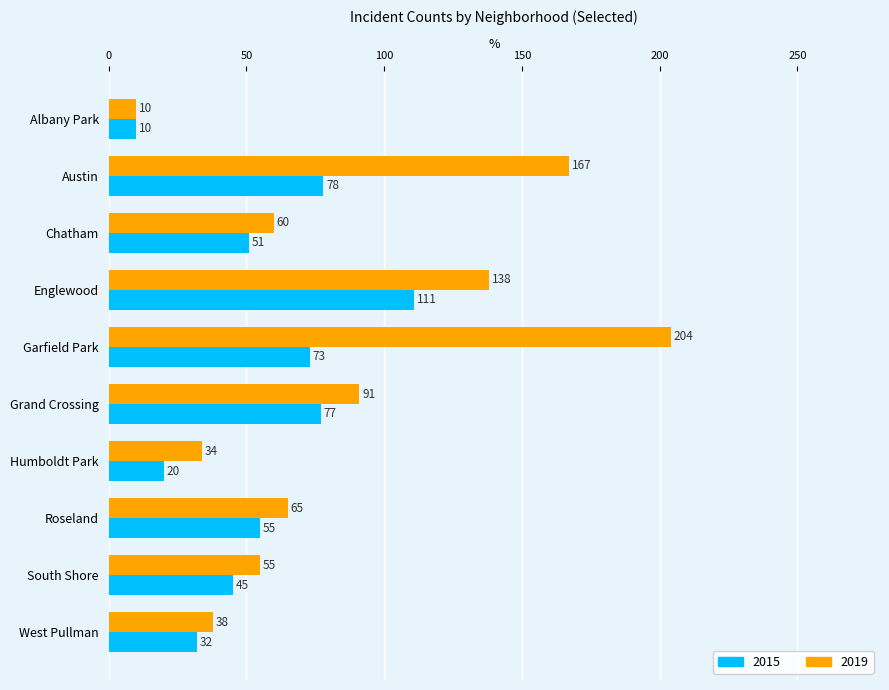

Count the number of categories in the chart.

10